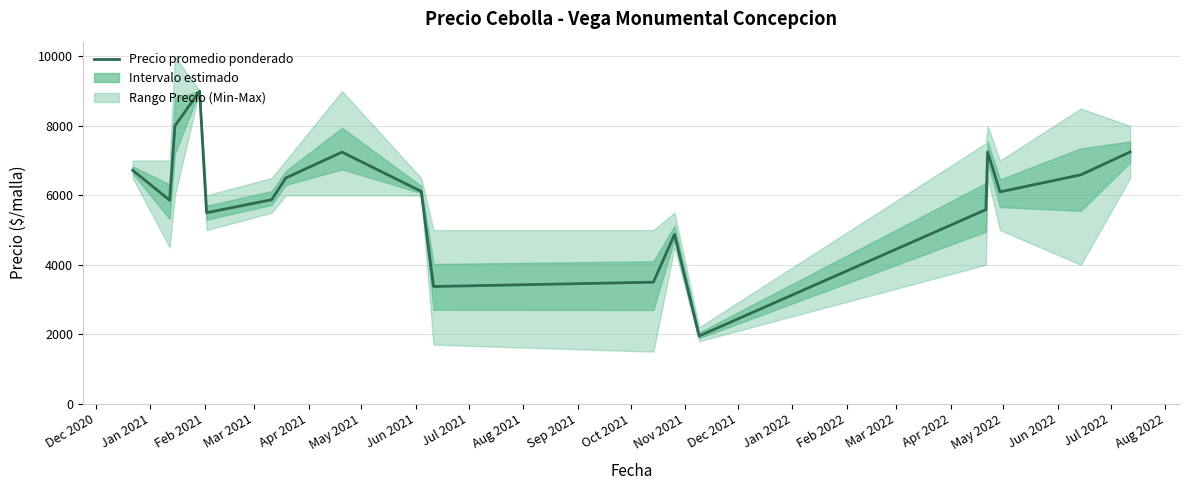

How many values are below 6113?

9